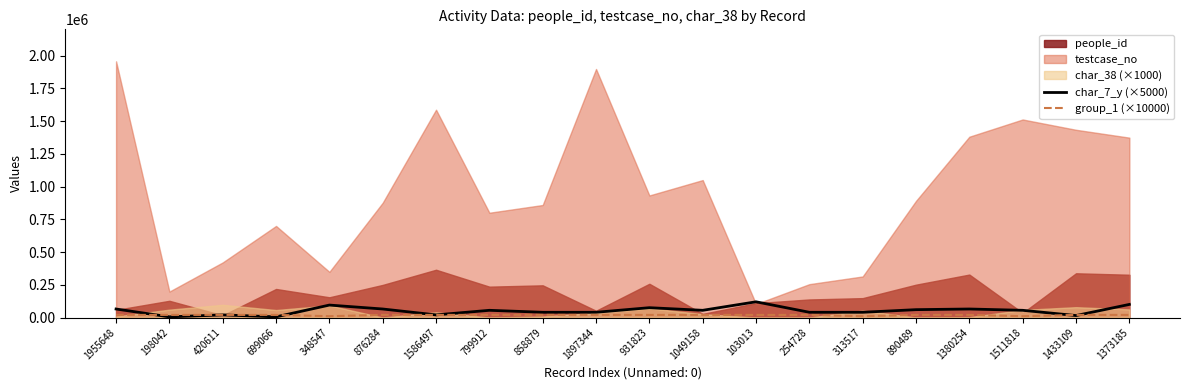

The char_7_y (×5000) series shows 1864 at 198042. True or false?

False